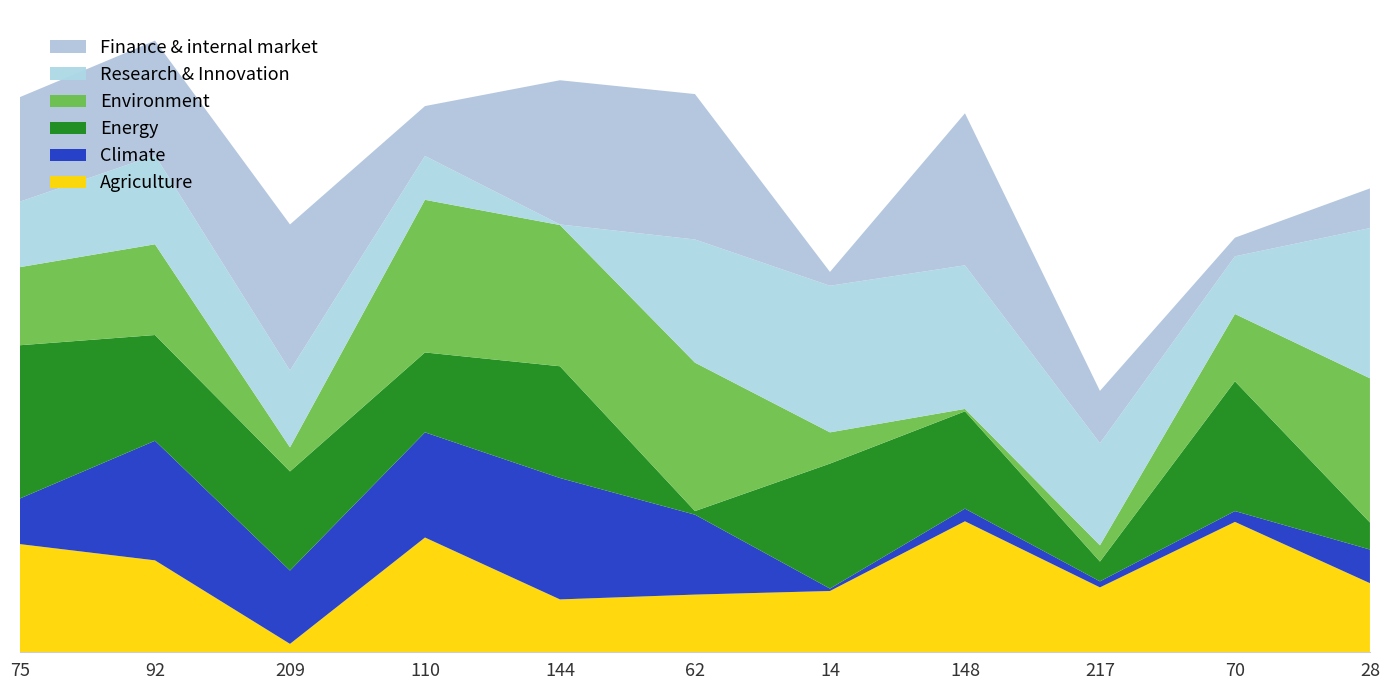

Reading right to left, what are all the values shown in this chart?

Agriculture: 28=115	70=217	217=108	148=218	14=102	62=96	144=88	110=191	209=14	92=153	75=180
Climate: 28=56	70=18	217=10	148=21	14=4	62=133	144=202	110=175	209=122	92=199	75=76
Energy: 28=45	70=216	217=33	148=162	14=208	62=6	144=186	110=133	209=165	92=176	75=255
Environment: 28=240	70=112	217=27	148=4	14=52	62=247	144=235	110=254	209=40	92=151	75=130
Research & Innovation: 28=250	70=96	217=170	148=239	14=244	62=205	144=1	110=73	209=128	92=148	75=109
Finance & internal market: 28=66	70=31	217=87	148=253	14=23	62=242	144=240	110=83	209=243	92=191	75=174